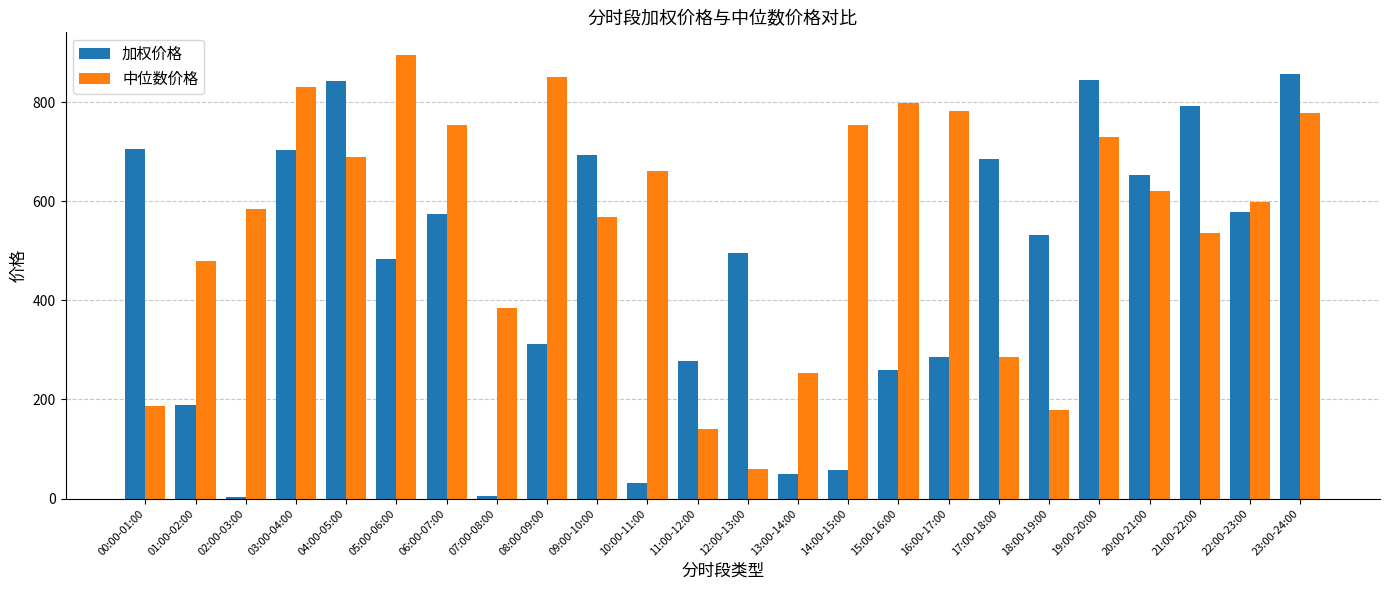

What is the difference between the 中位数价格 values at 11:00-12:00 and 01:00-02:00?

340.2